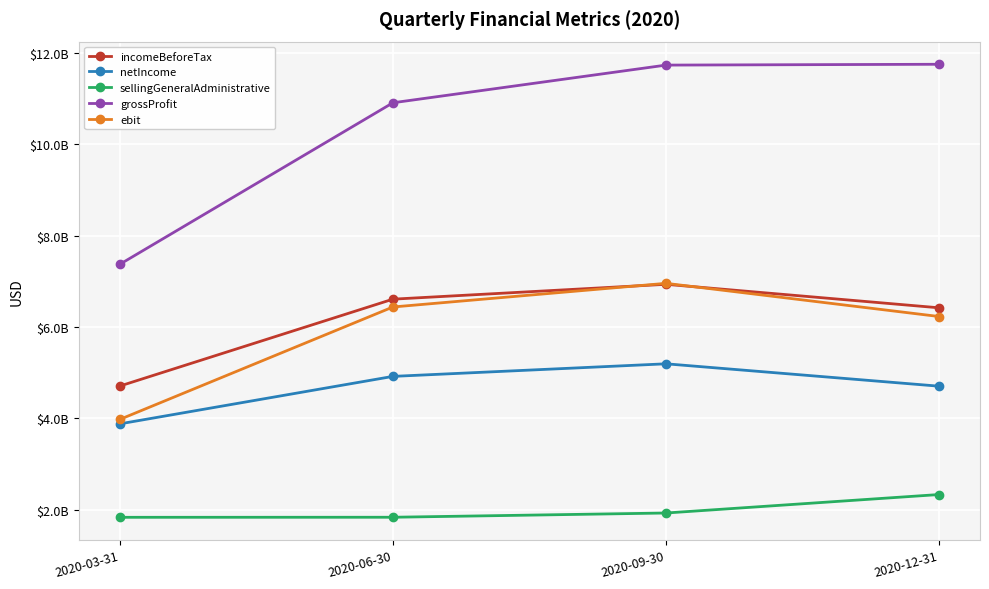

Is this an area chart (filled region under the line)?

No